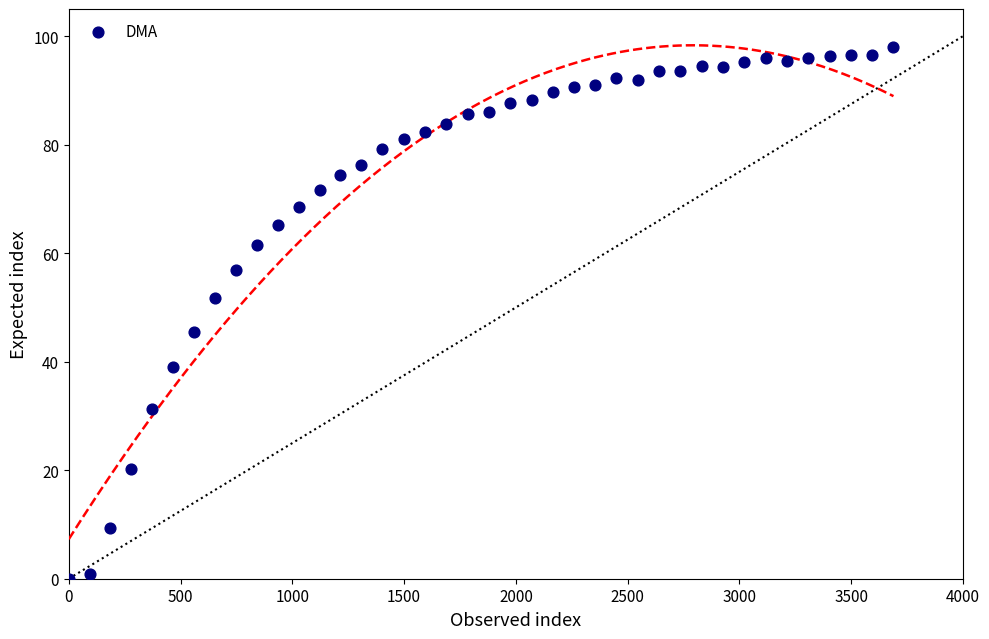

What is the range of Y values (max minus min)?

98.0